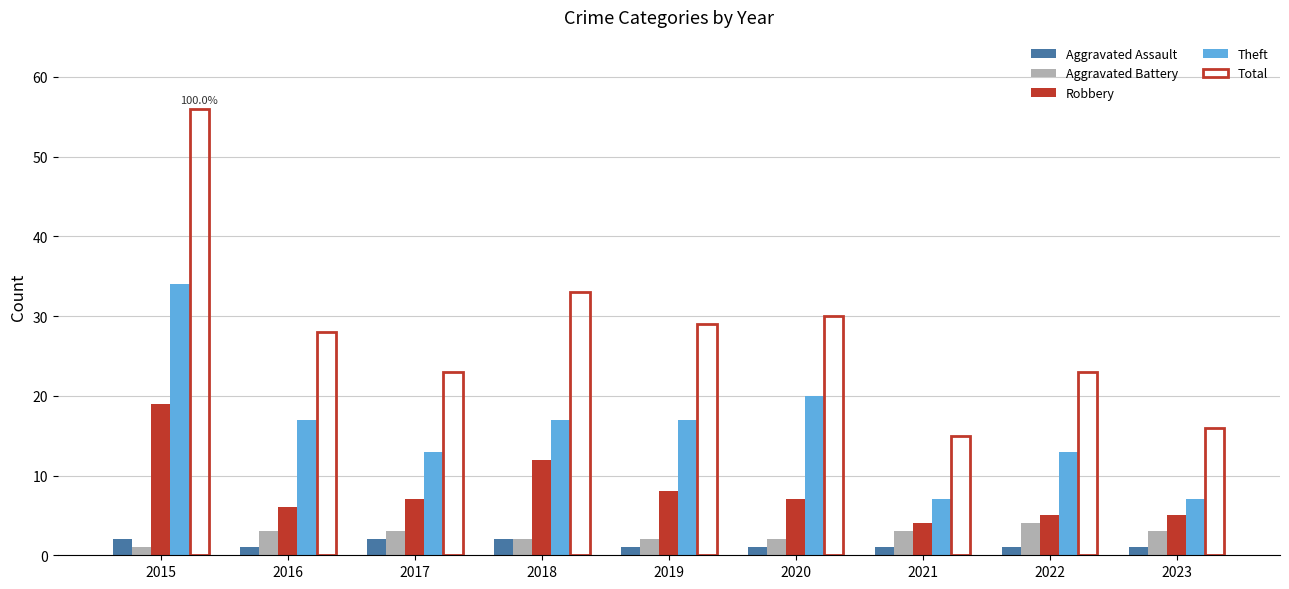

True or false: Robbery has a value of 7 at 2017.

True